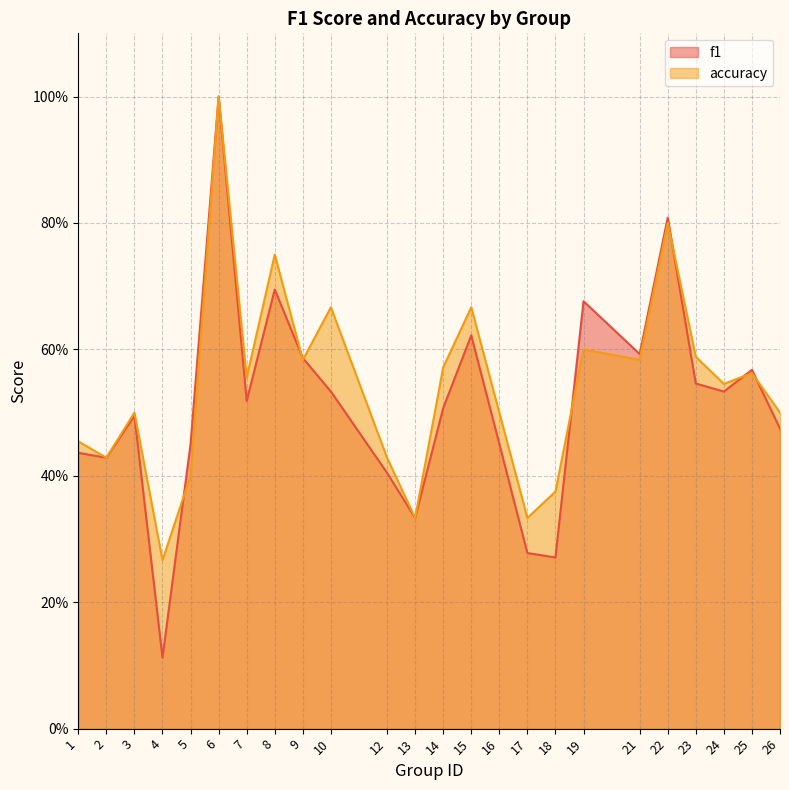

What is the sum of the accuracy values at 4 and 12?

0.7